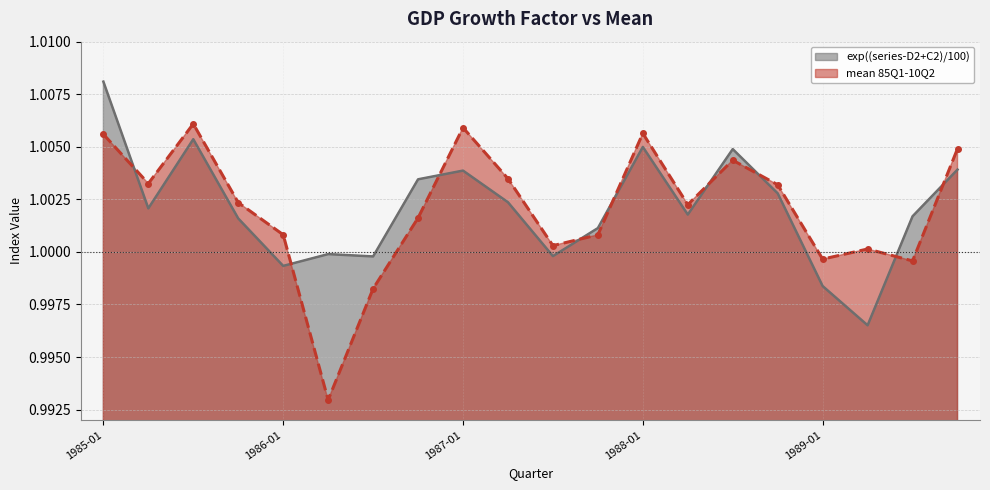

True or false: exp((series-D2+C2)/100) has more than 0 interior local peaks.

True